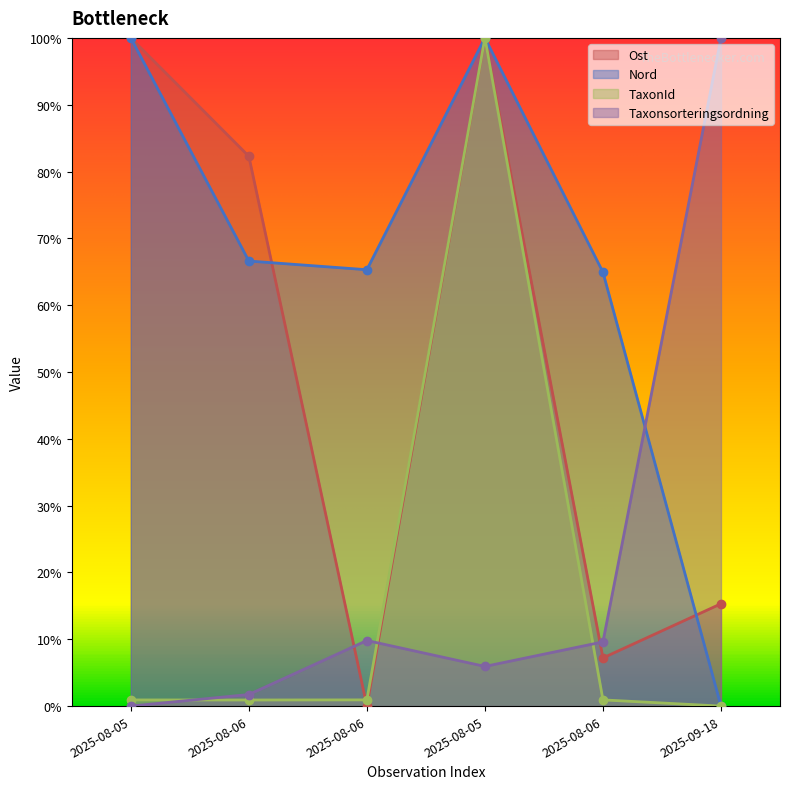

Which series has the largest total across all categories?

Nord